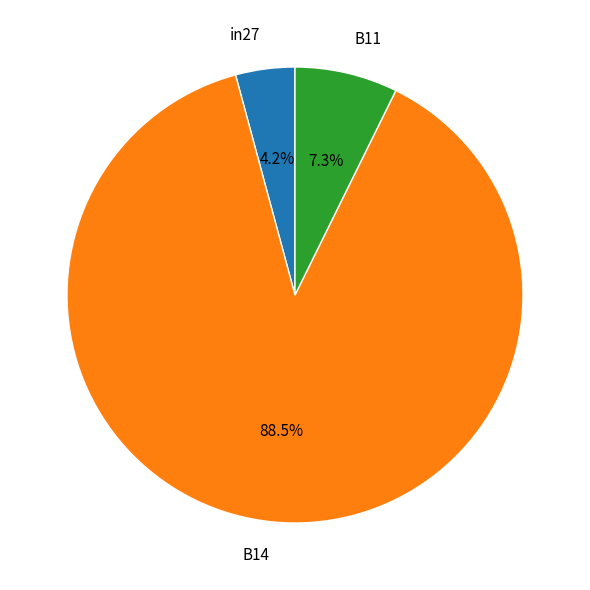

Which category has the biggest portion of the pie?

B14